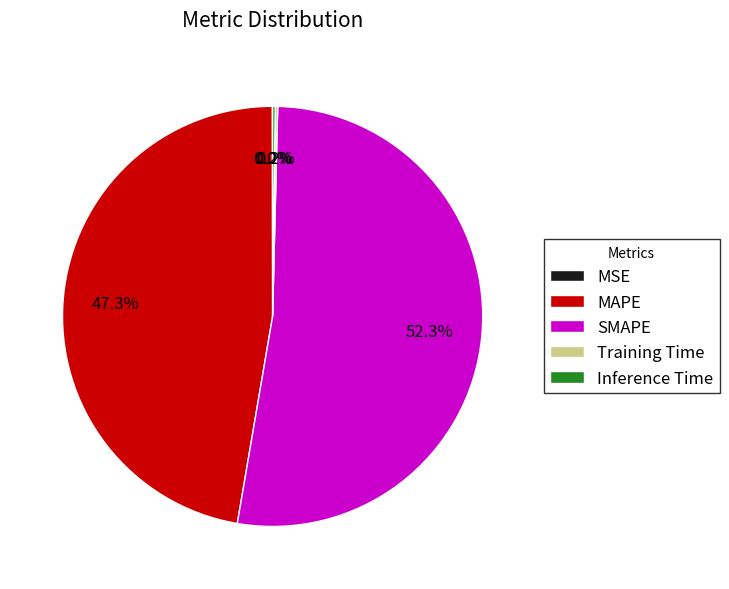

The MAPE slice represents 47% of the pie. True or false?

True